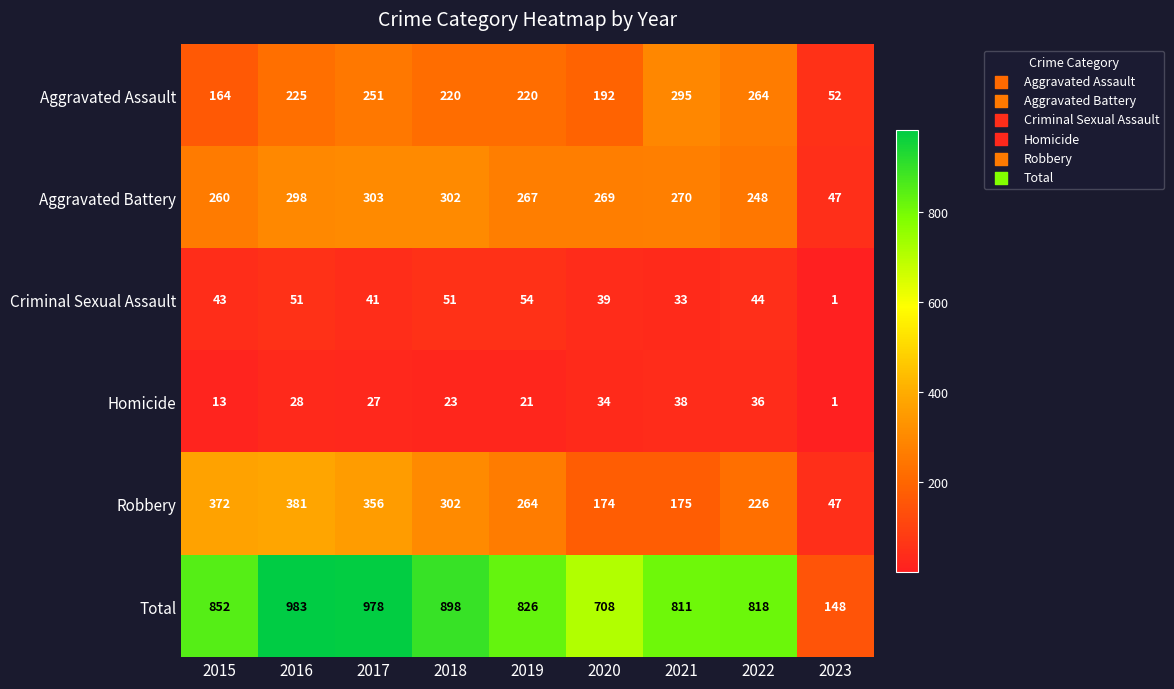

What is the lowest value of the Aggravated Battery series?

47